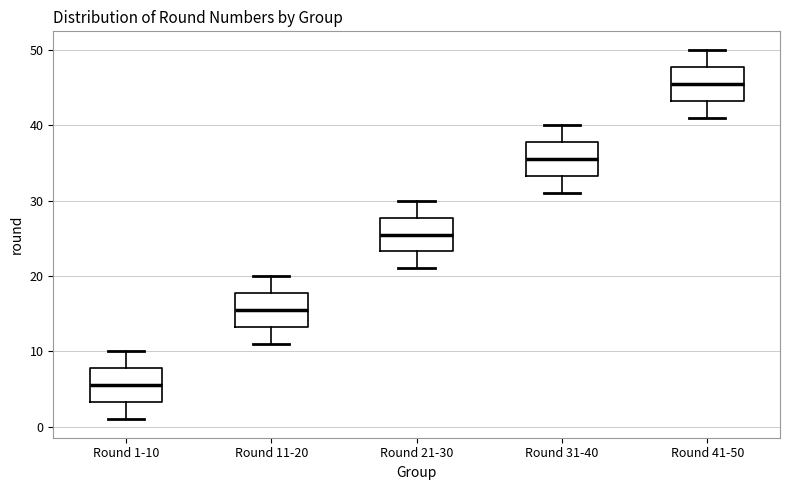

Where is the upper edge of the box for Round 21-30 on the y-axis? The values are not printed on the chart, so give them approximately, as read against the axis.

28